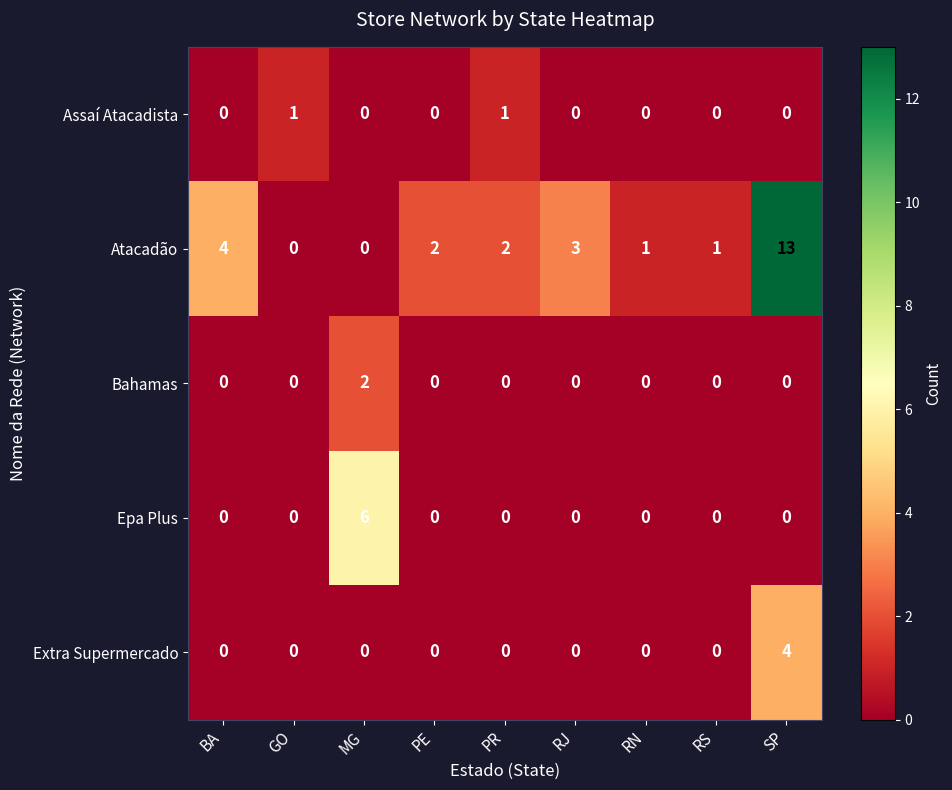

Rank the series by their maximum value, from lowest to highest.

Assaí Atacadista, Bahamas, Extra Supermercado, Epa Plus, Atacadão